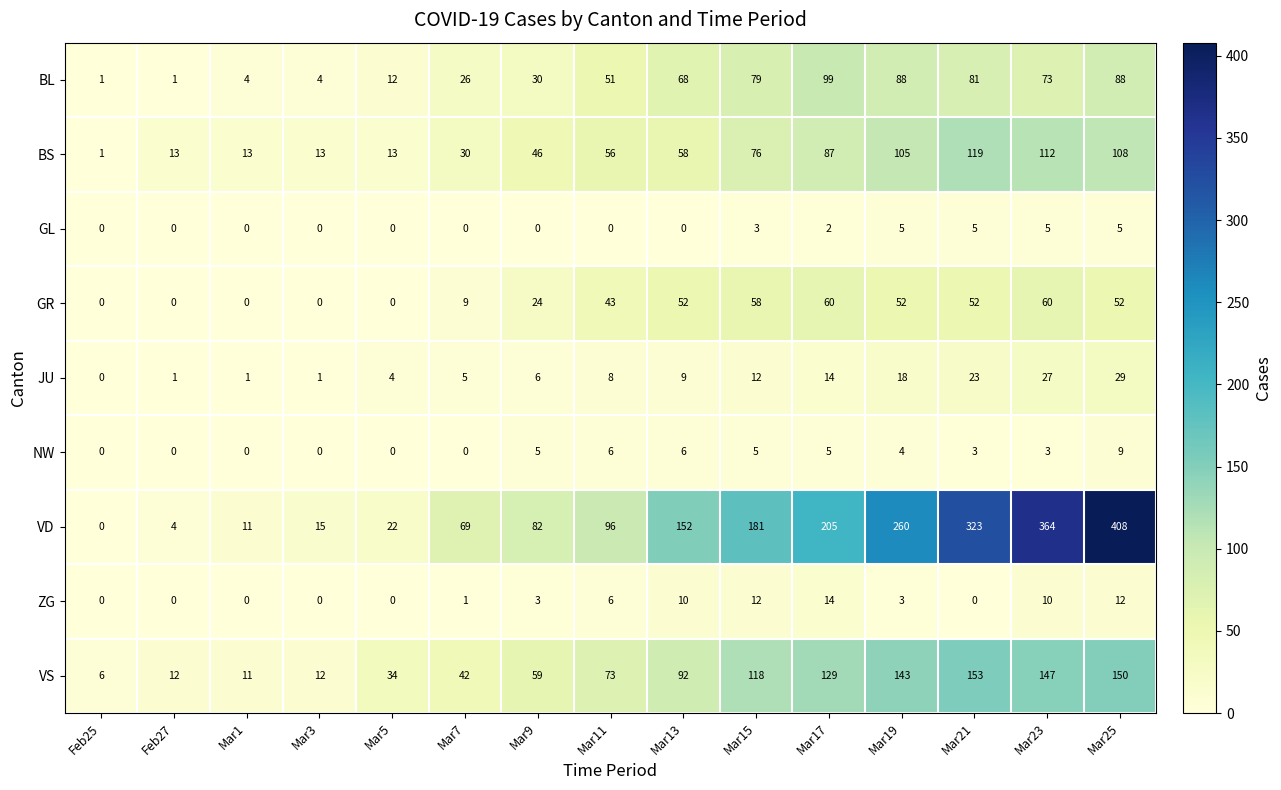

The value of NW at Mar1 is 0. True or false?

True